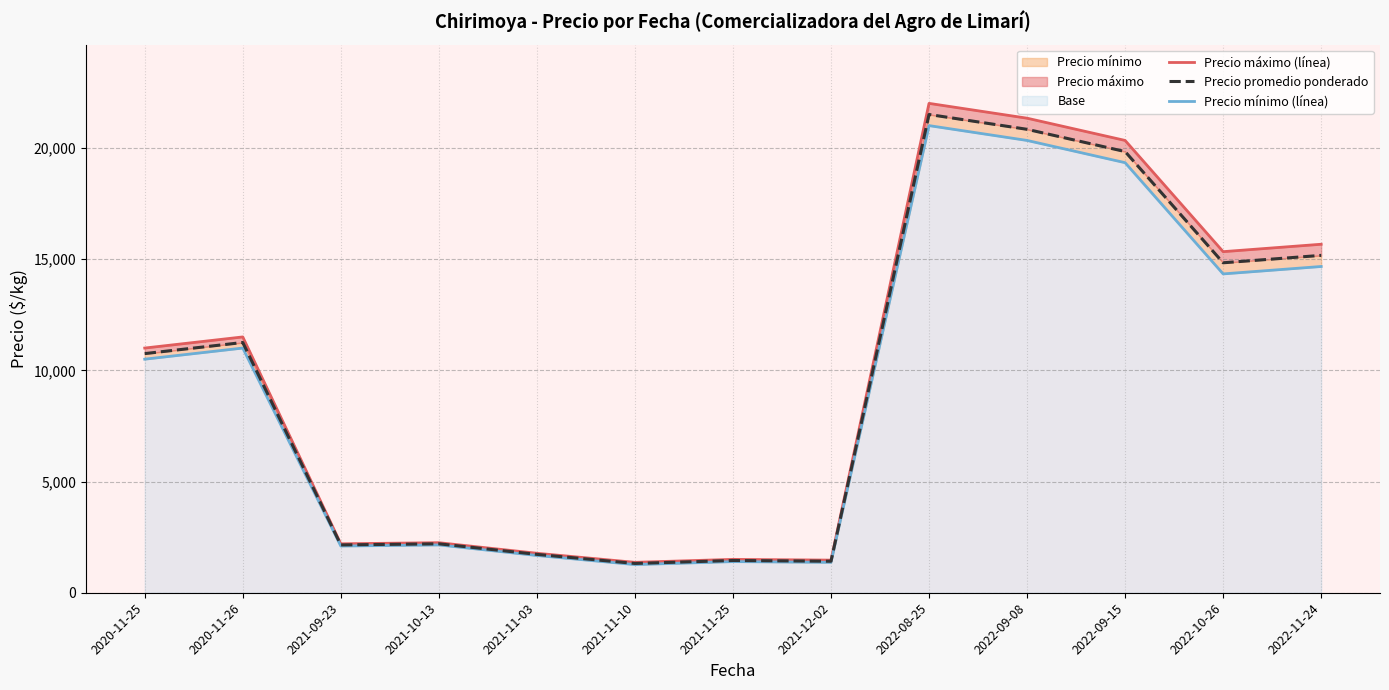

How many data points does each series have?

13